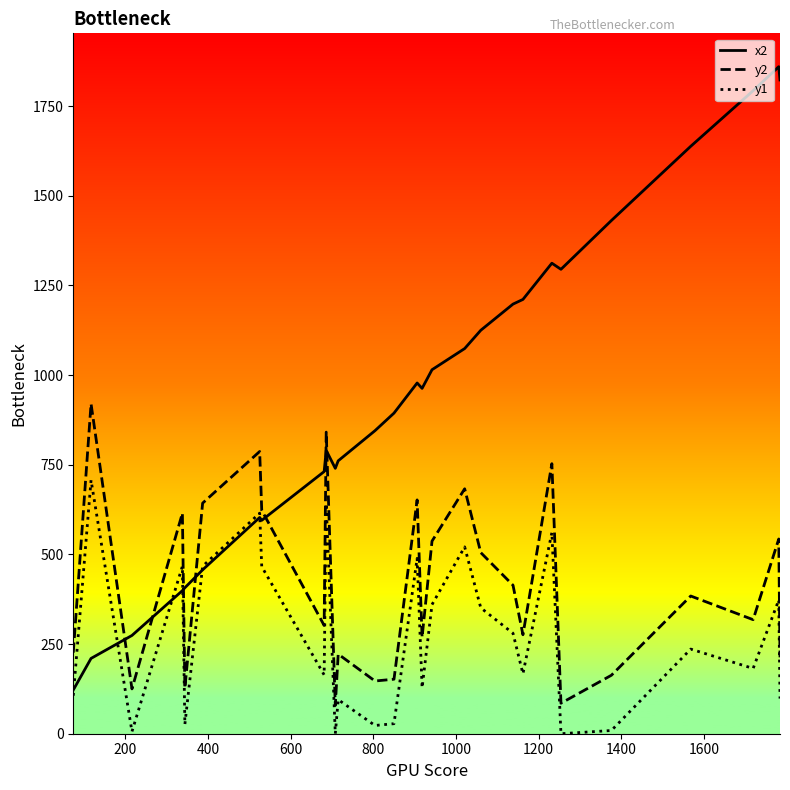

Which series has the largest total across all categories?

x2